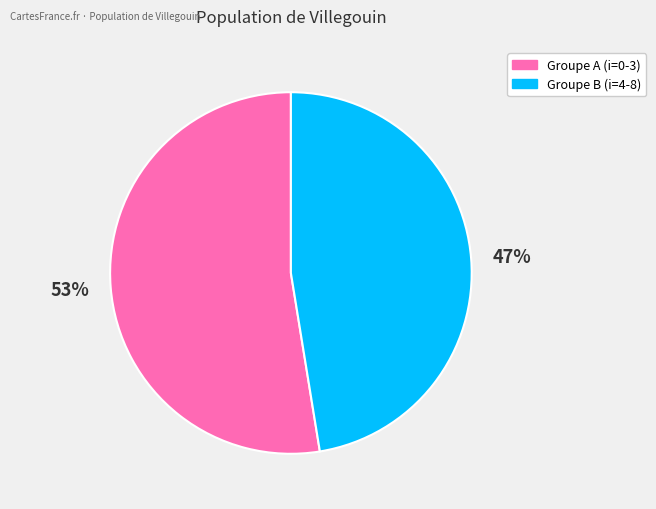

Approximately how many times larger is the value at 47% compared to 53%?

0.9